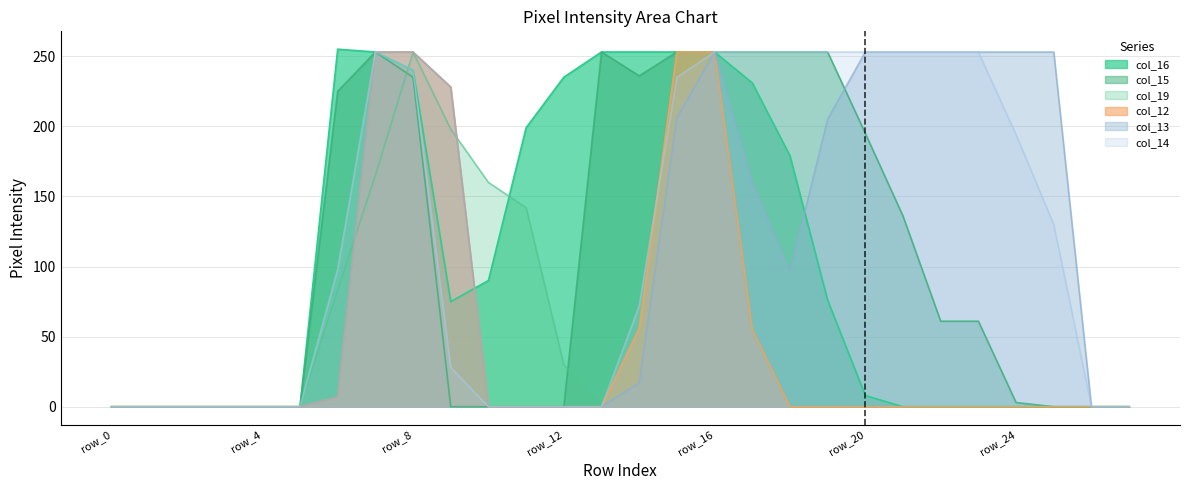

Is the value of col_13 at row_14 greater than the value of col_12 at row_6?

Yes